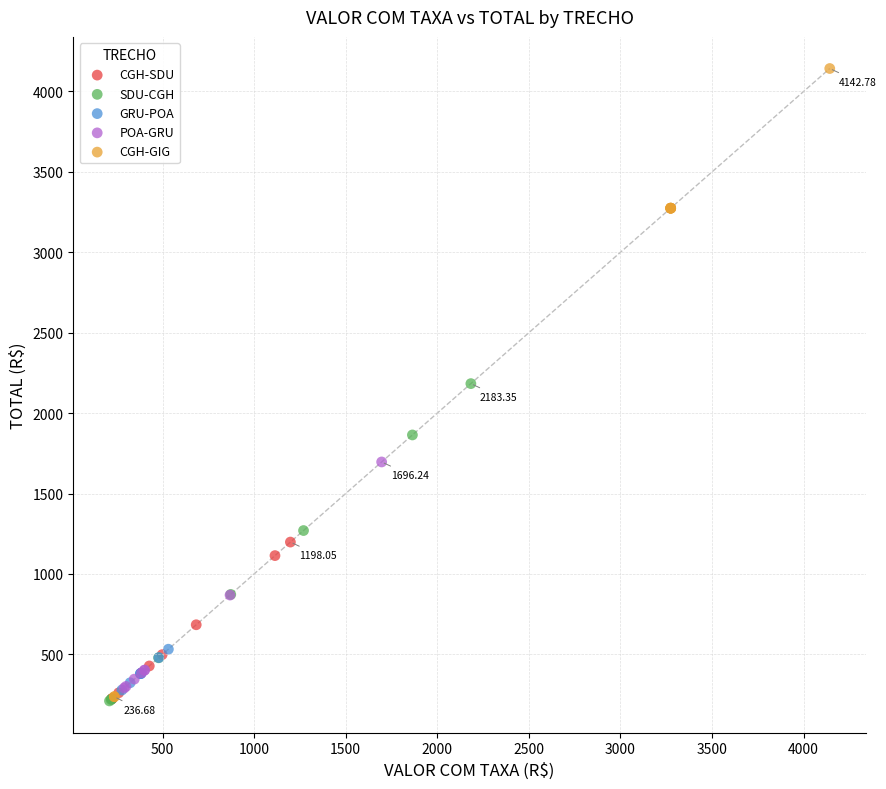

Which series has the largest Y range (max minus min)?

CGH-GIG